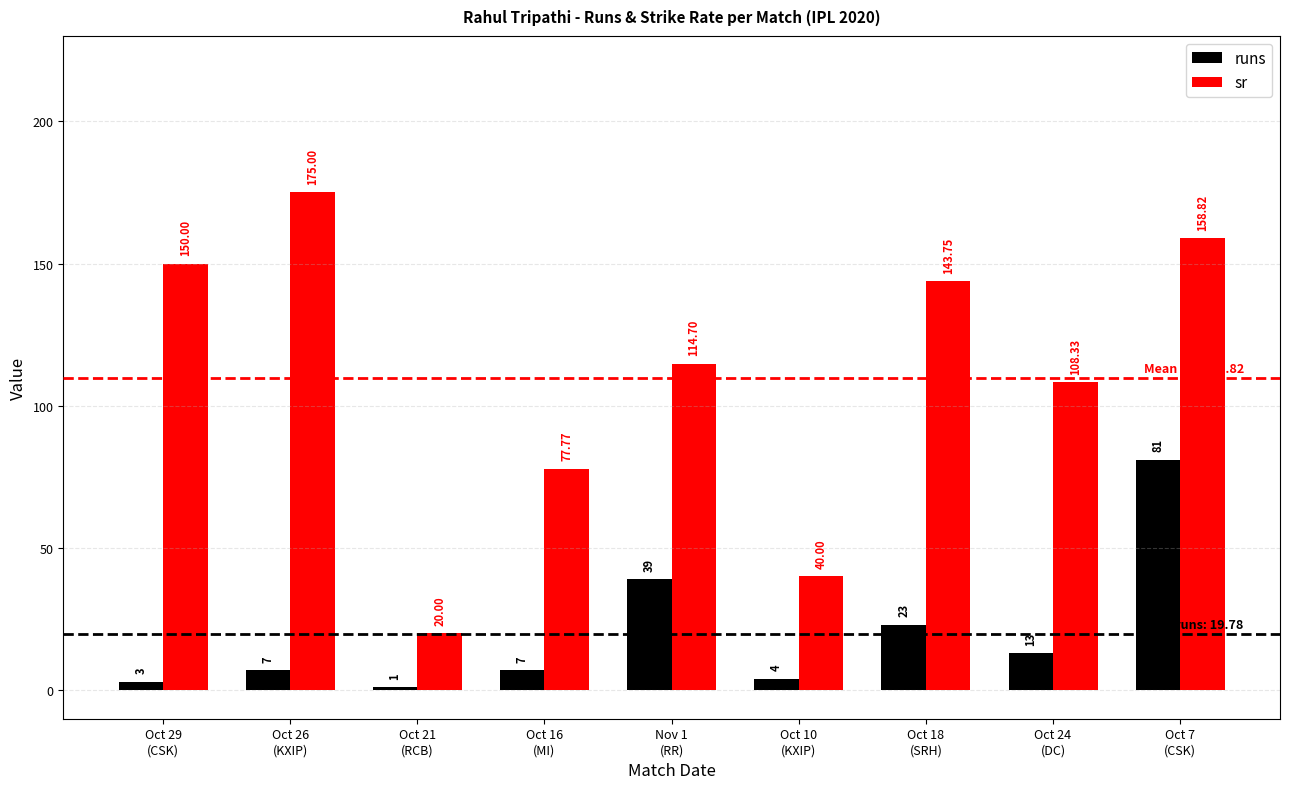

Rank the series by their average value, from lowest to highest.

runs, sr